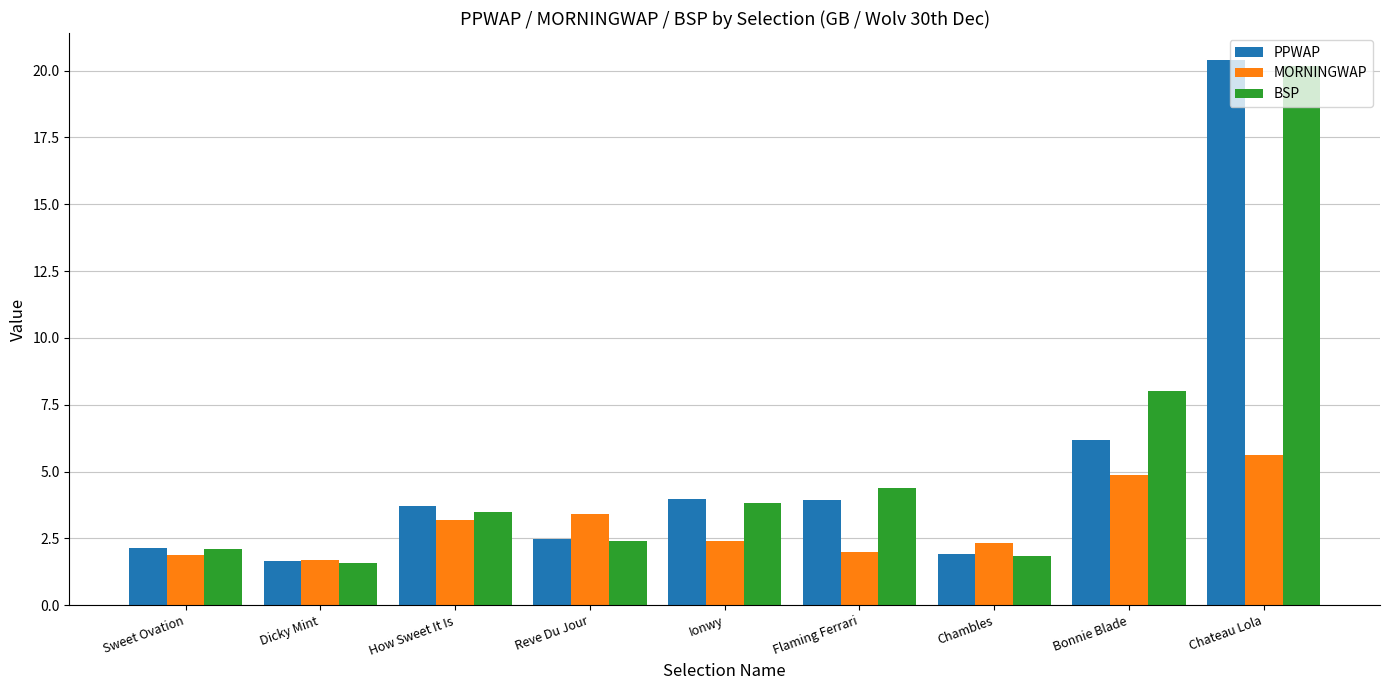

What position from the left is How Sweet It Is?

3